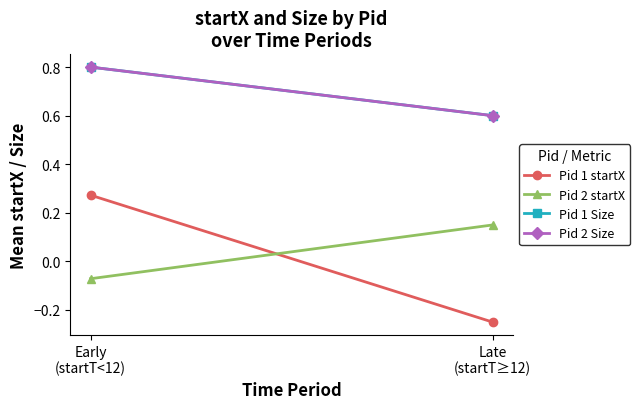

Reading left to right, extract all data points from this chart.

Pid 1 startX: Early
(startT<12)=0.3	Late
(startT≥12)=-0.2
Pid 2 startX: Early
(startT<12)=-0.1	Late
(startT≥12)=0.2
Pid 1 Size: Early
(startT<12)=0.8	Late
(startT≥12)=0.6
Pid 2 Size: Early
(startT<12)=0.8	Late
(startT≥12)=0.6